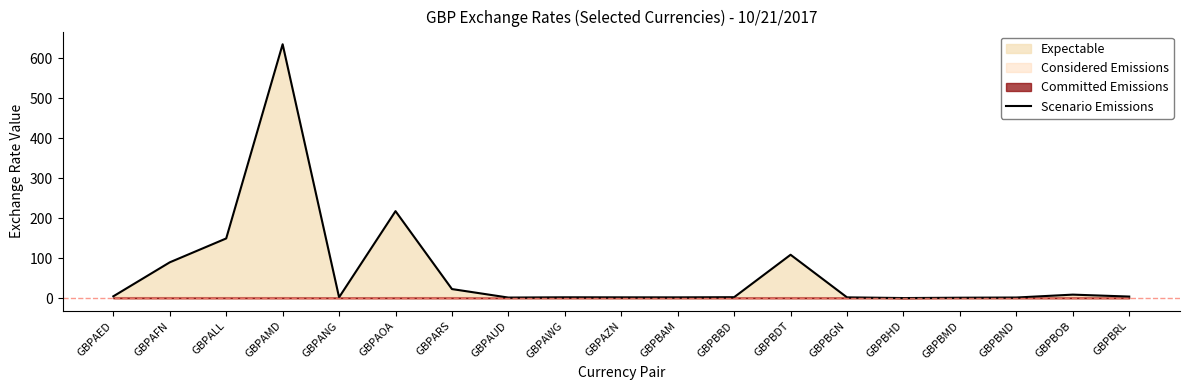

Reading right to left, what are all the values shown in this chart?

GBPBRL=4.2	GBPBOB=9.0	GBPBND=1.8	GBPBMD=1.3	GBPBHD=0.5	GBPBGN=2.2	GBPBDT=108.7	GBPBBD=2.6	GBPBAM=2.2	GBPAZN=2.2	GBPAWG=2.3	GBPAUD=1.7	GBPARS=23.0	GBPAOA=217.7	GBPANG=2.3	GBPAMD=634.8	GBPALL=149.5	GBPAFN=89.8	GBPAED=4.8